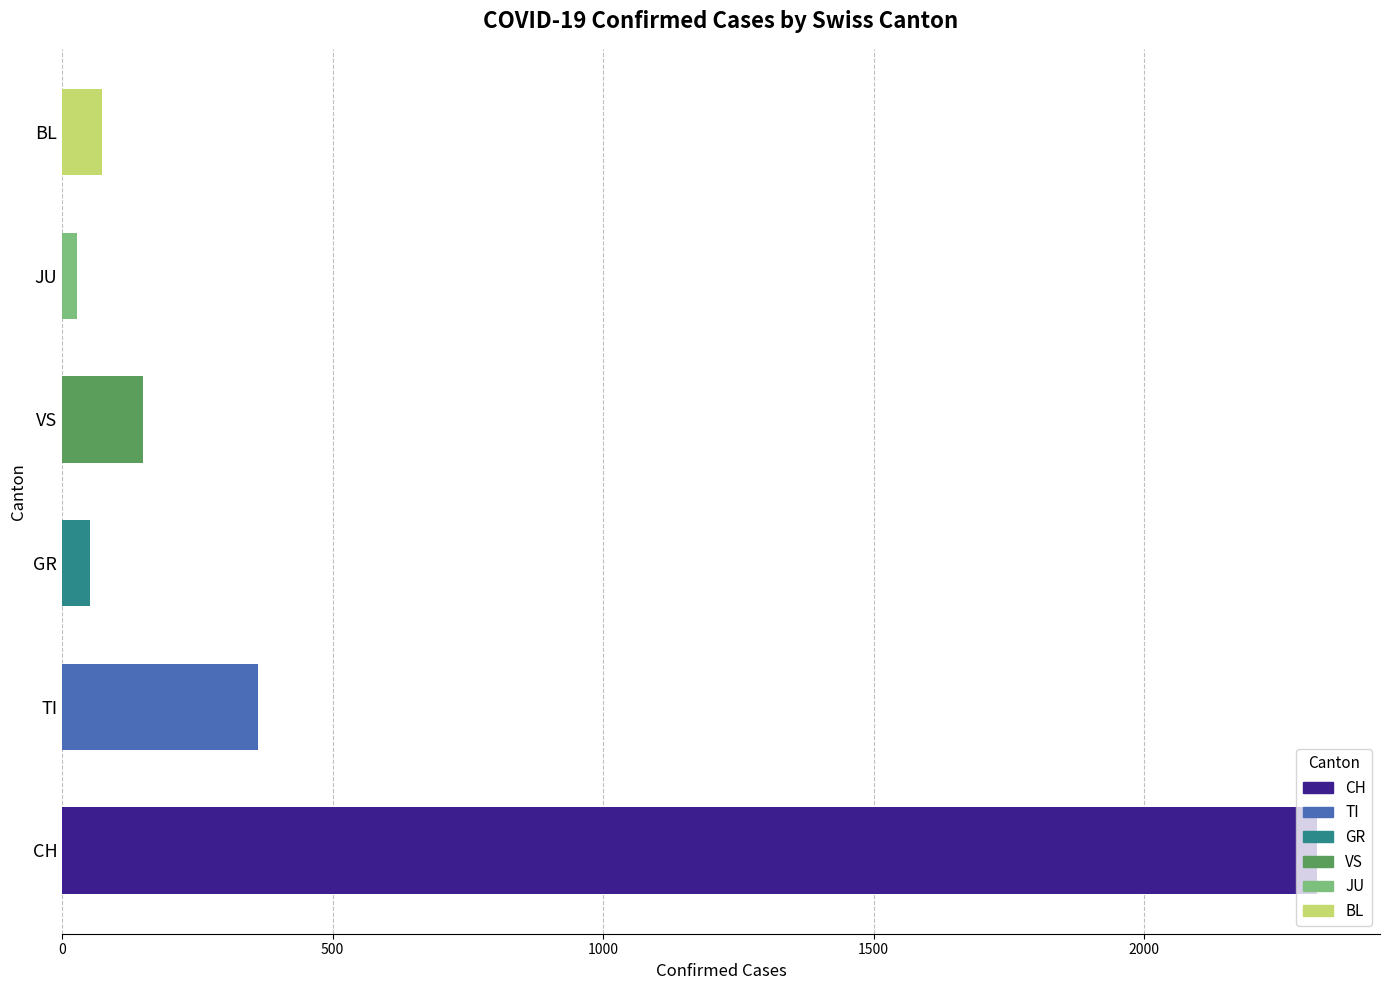

What is the ratio of the value at CH to the value at BL?

31.8